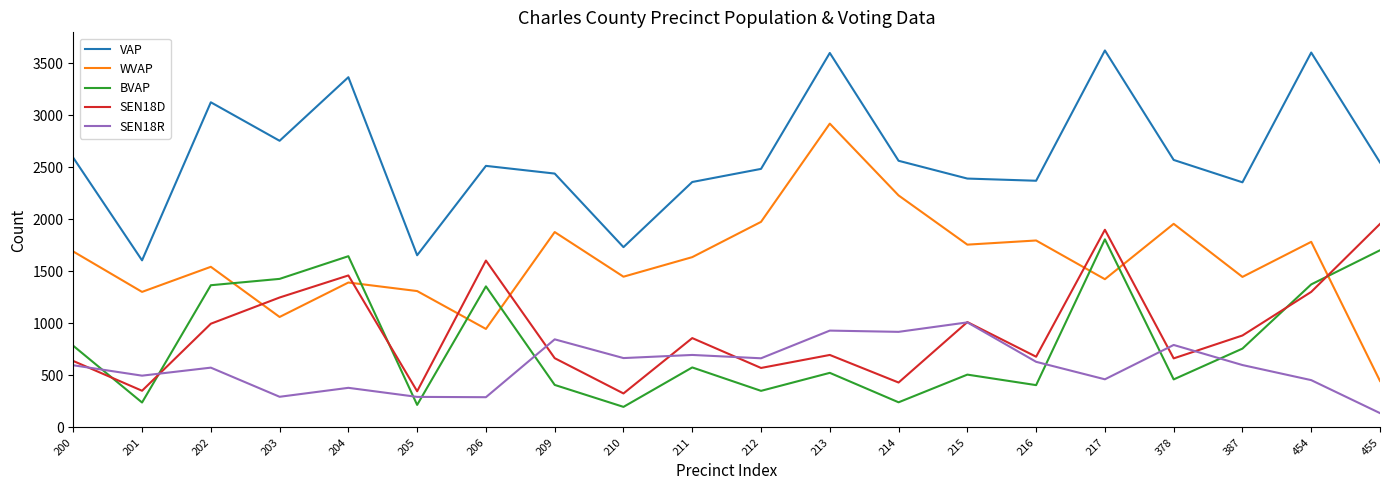

True or false: SEN18D has a value of 859 at 211.

True